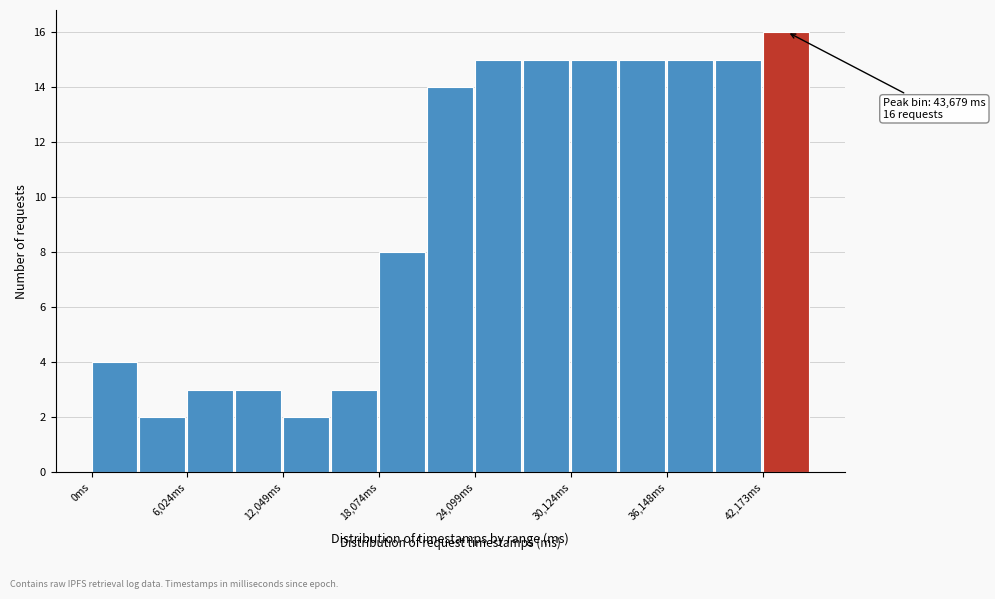

Read against the x-axis, roughly where is the centre of the tallest bar?

44000